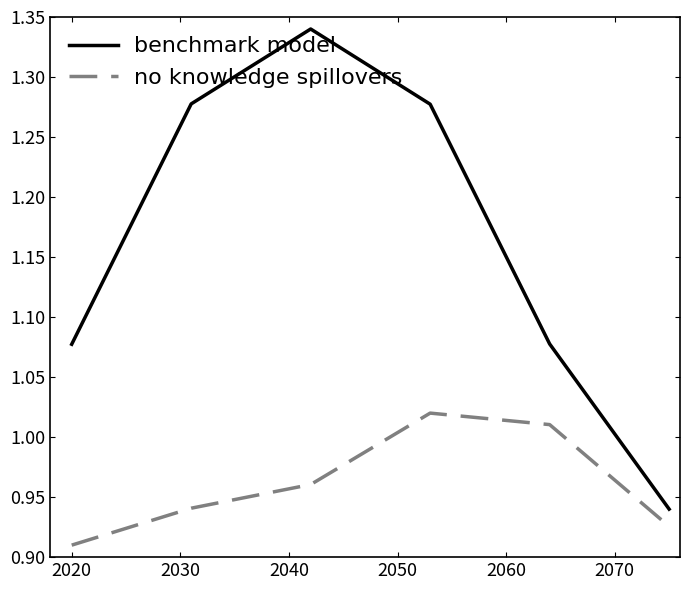

What is the sum of all no knowledge spillovers values?

5.8